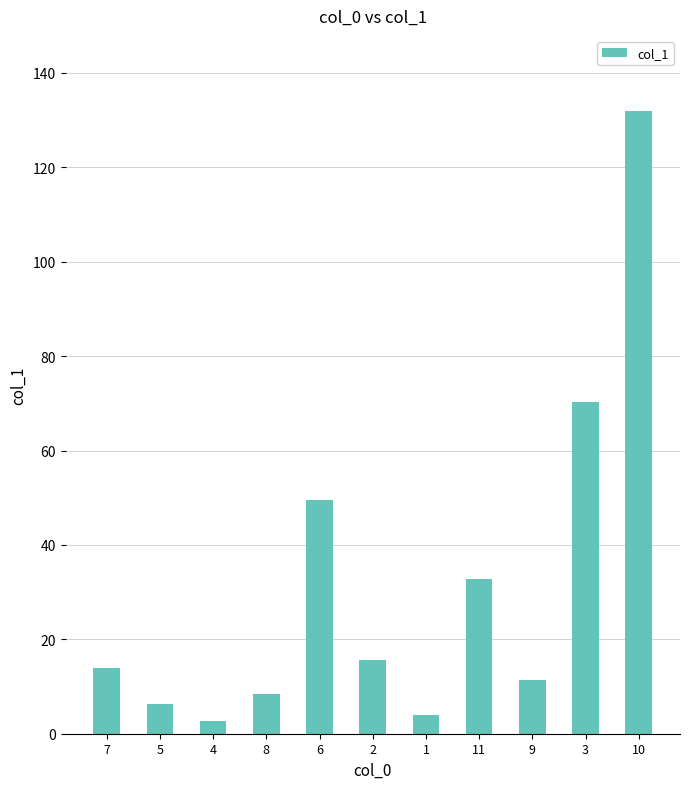

Approximately how many times larger is the value at 3 compared to 5?

11.3